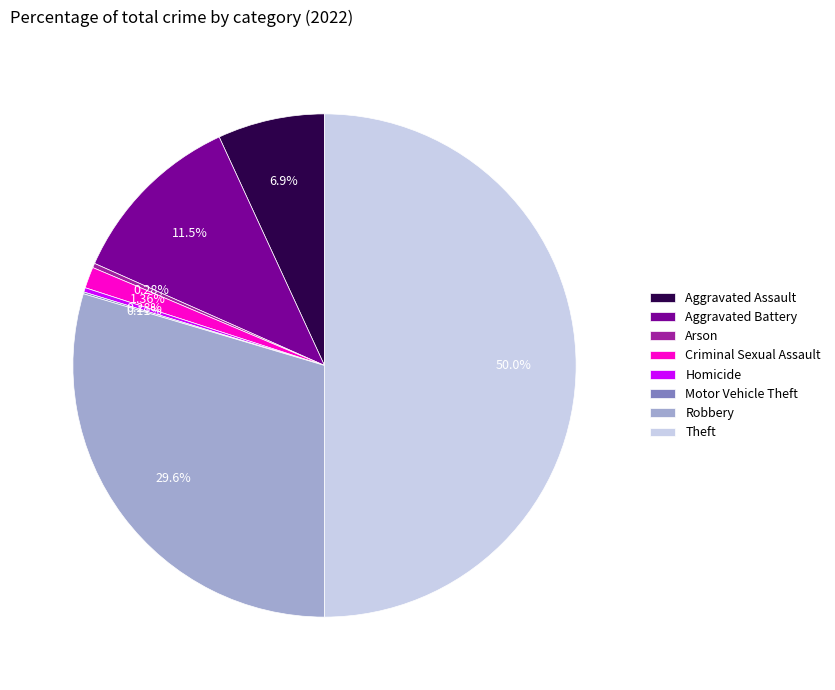

Which category has the biggest portion of the pie?

Theft